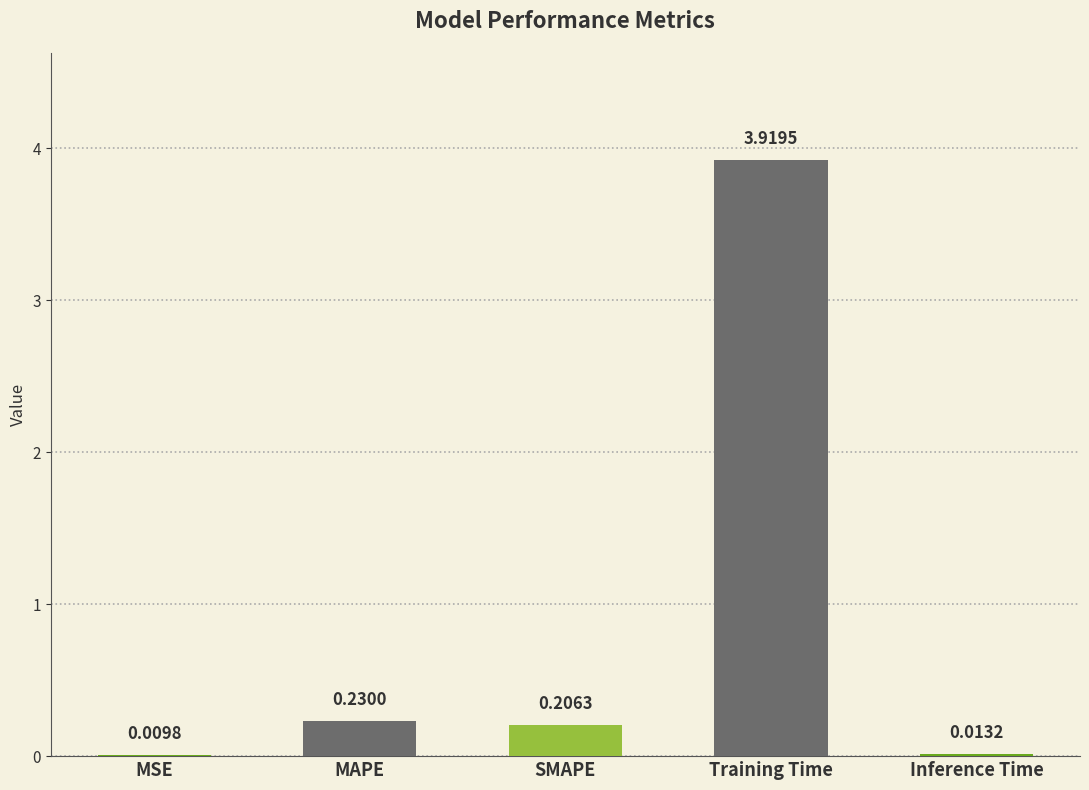

Which has a higher value, Inference Time or SMAPE?

SMAPE